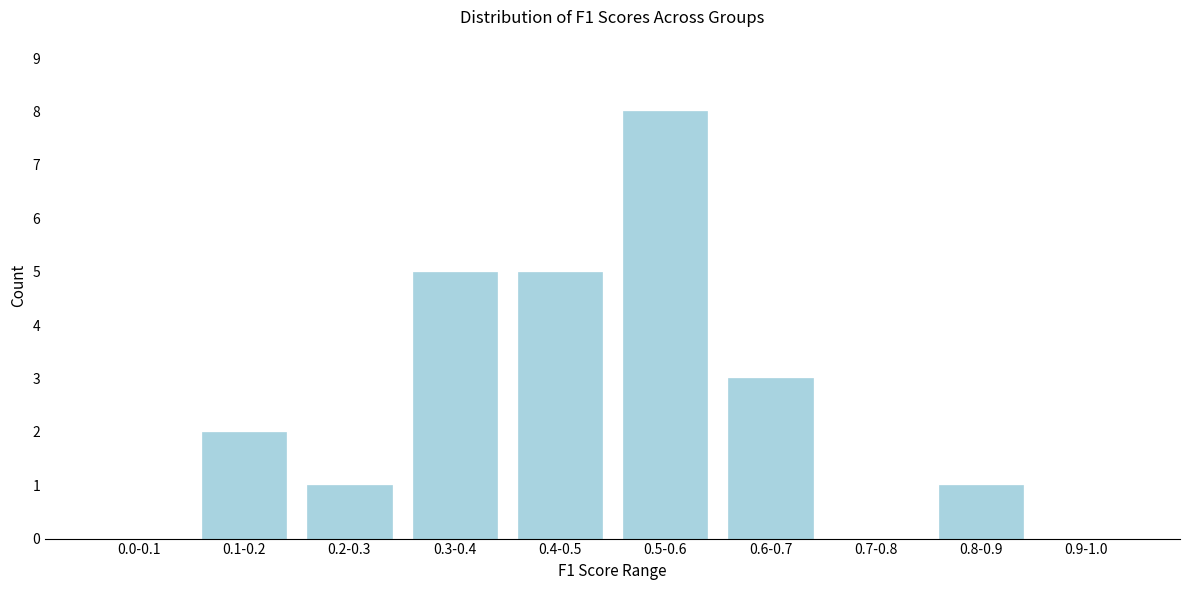

Reading right to left, list all the values displayed in this chart.

0.9-1.0=0	0.8-0.9=1	0.7-0.8=0	0.6-0.7=3	0.5-0.6=8	0.4-0.5=5	0.3-0.4=5	0.2-0.3=1	0.1-0.2=2	0.0-0.1=0